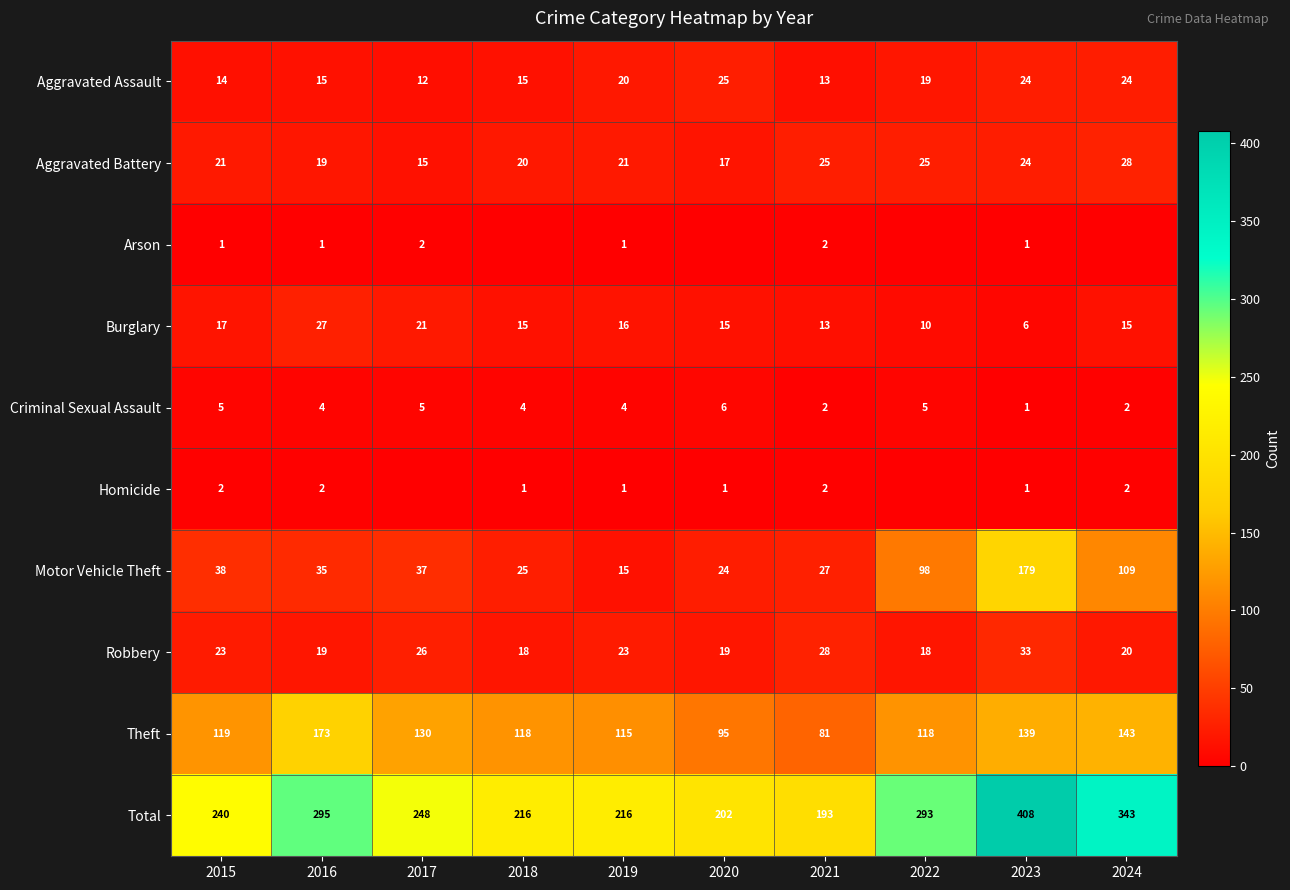

How many data points in Aggravated Battery are less than 21?

4